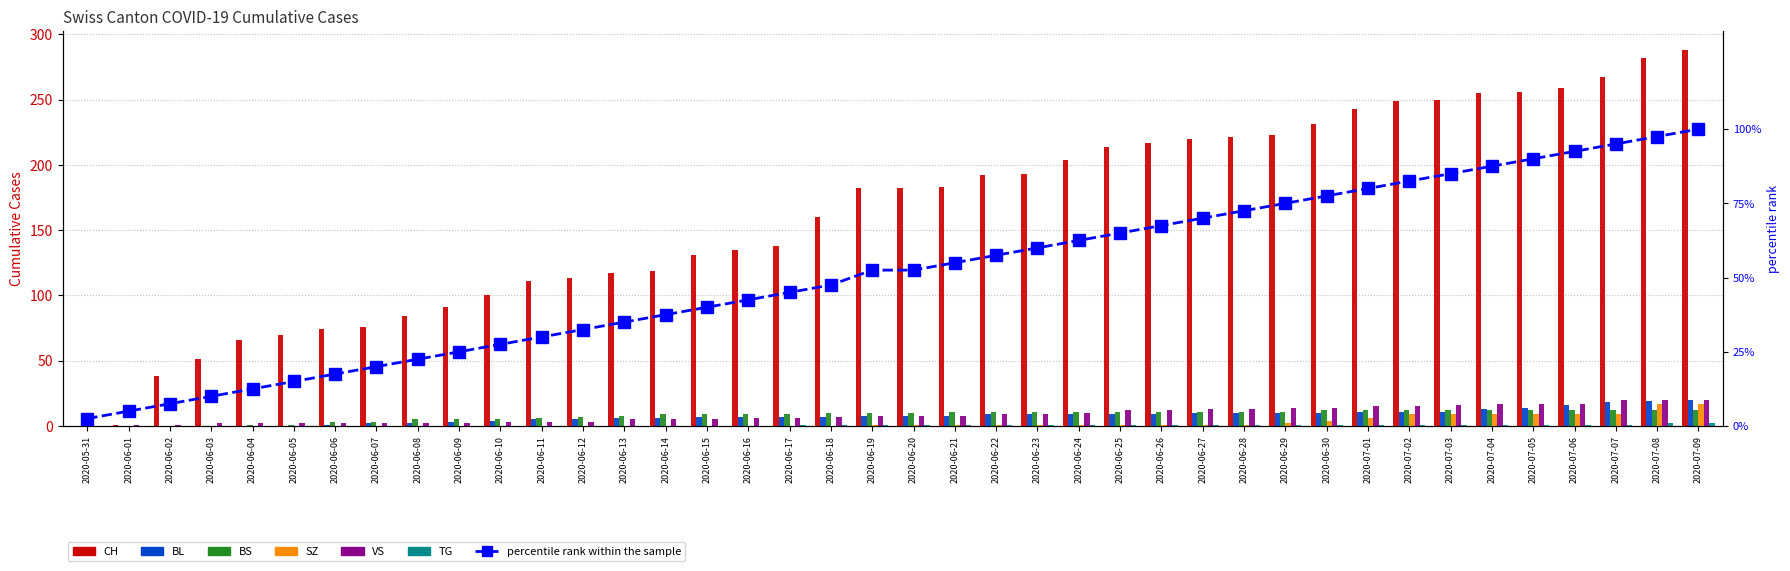

What is the difference between the maximum and second lowest values in the BL series?

20